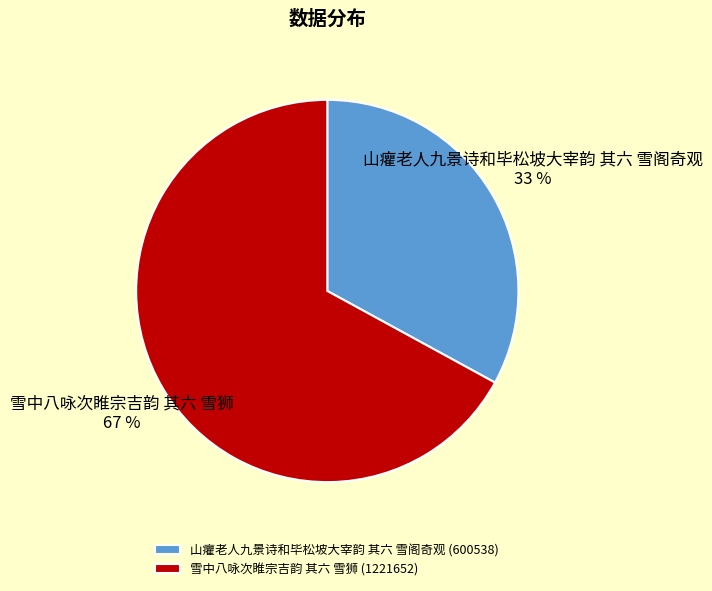

Is there any slice that represents more than half of the pie?

Yes